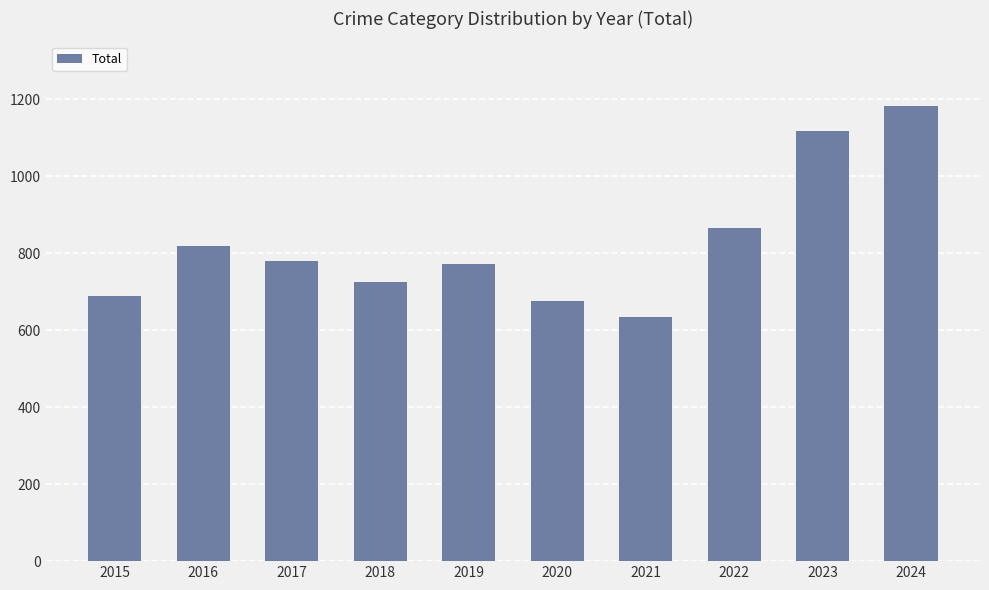

At which category does the chart reach its minimum across all series?

2021